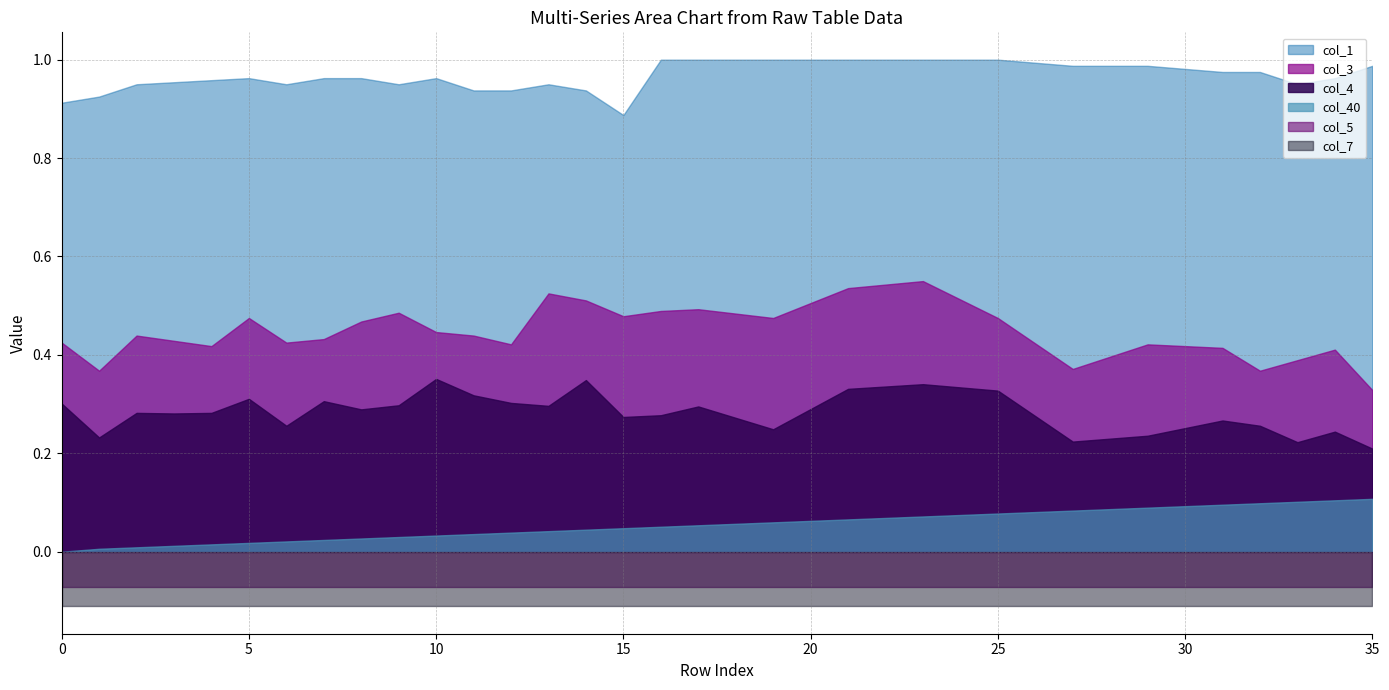

What is the smallest value displayed?

-0.1